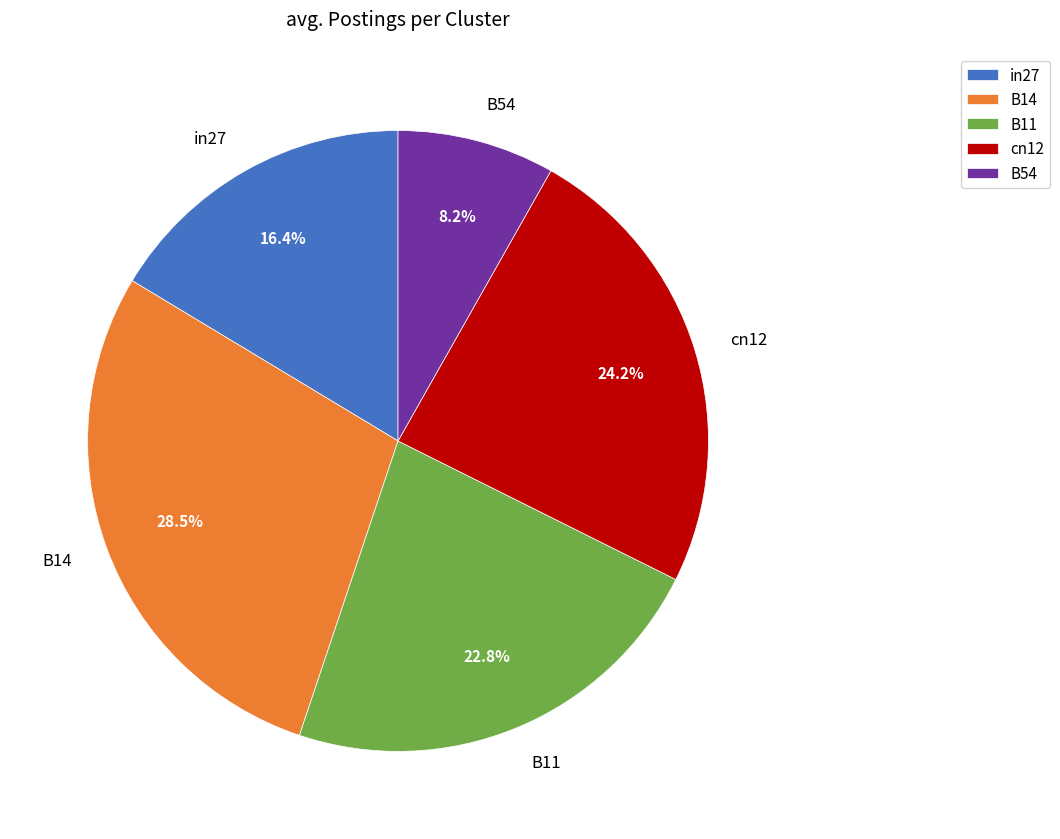

What is the total percentage of B54 and B14?

36.7%